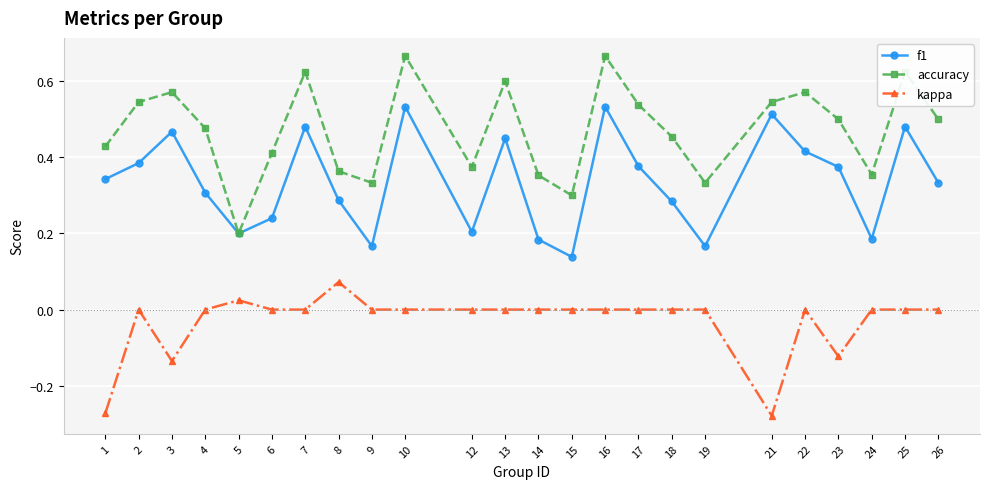

Is the value of f1 at 16 greater than the value of kappa at 14?

Yes